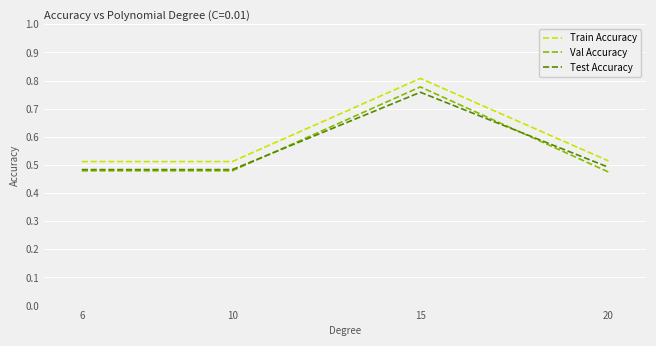

True or false: Train Accuracy and Test Accuracy cross at least once.

False